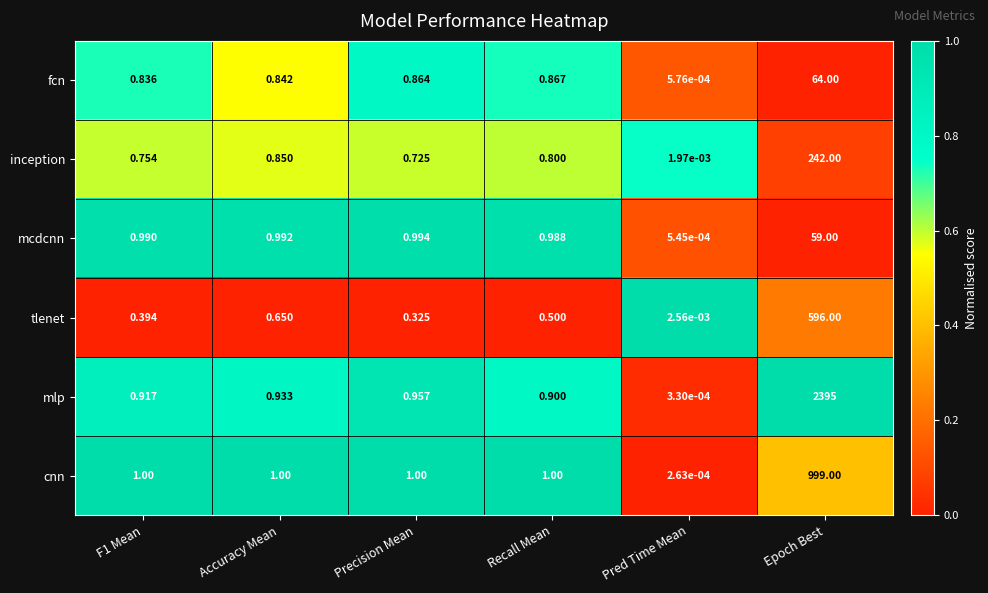

At which label is tlenet closest to 298?

Accuracy Mean